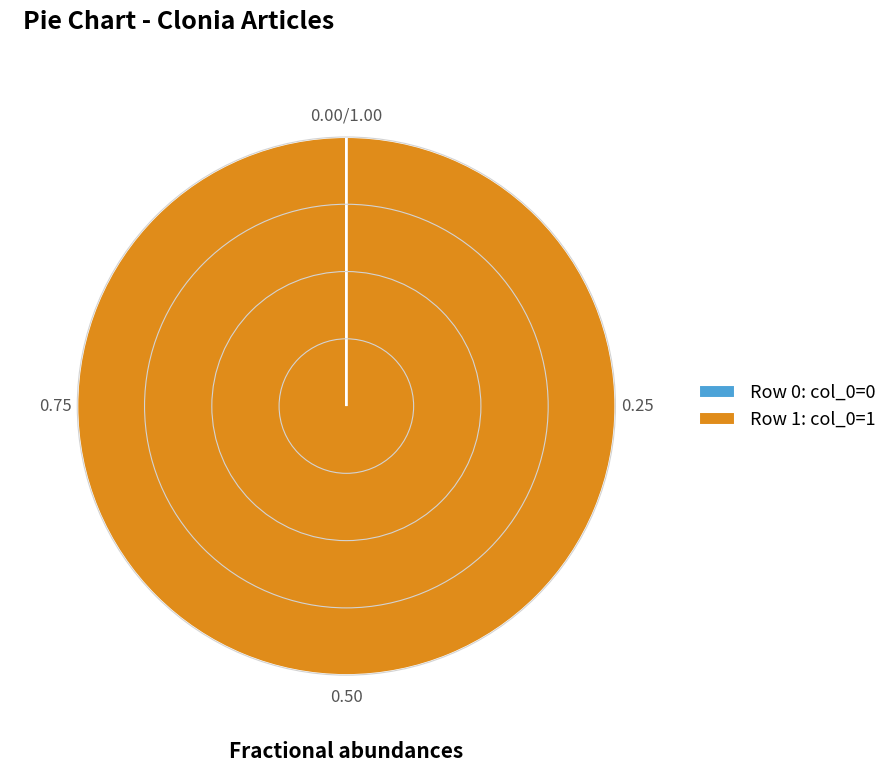

Does any single category account for the majority?

Yes